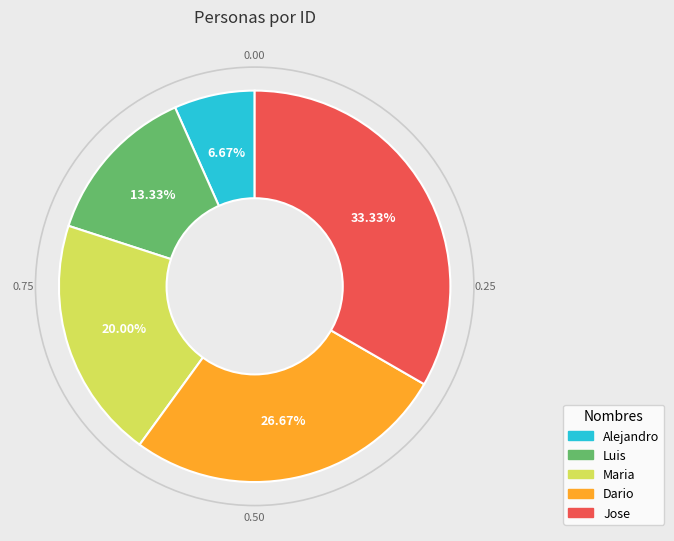

What percentage is the Luis slice, to the nearest percent?

13%